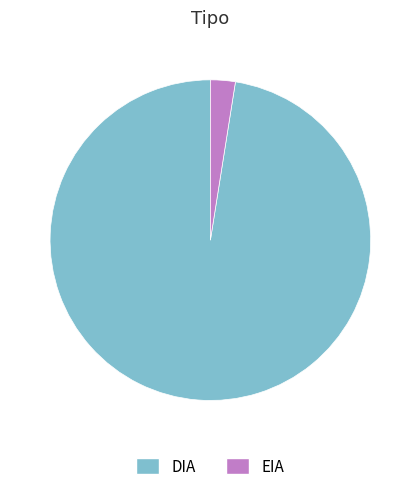

Do EIA and DIA together represent more than half of the pie?

Yes